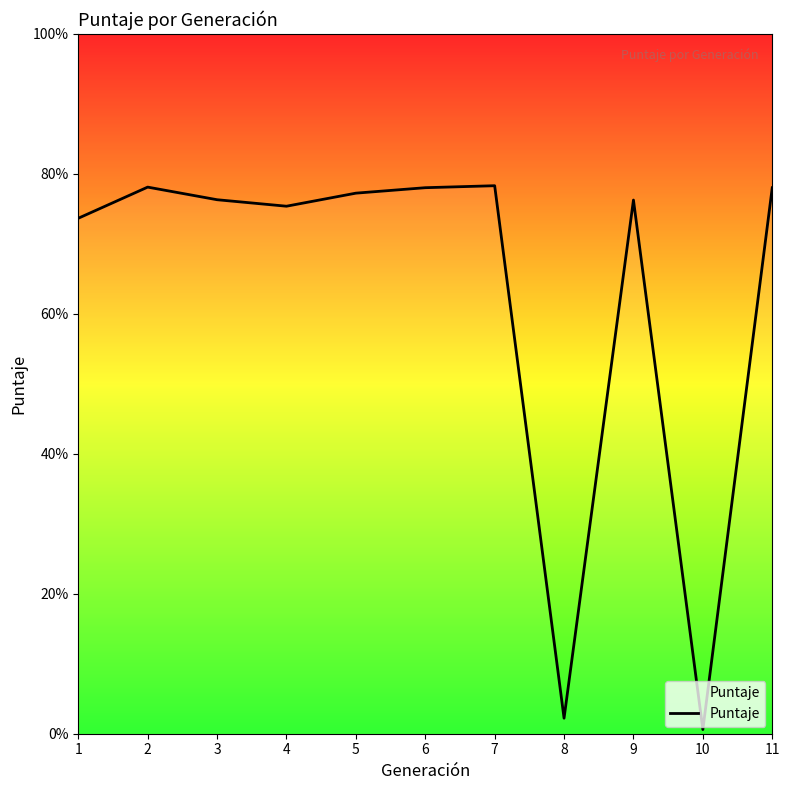

How many points are higher than both their immediate neighbors (excluding endpoints)?

3